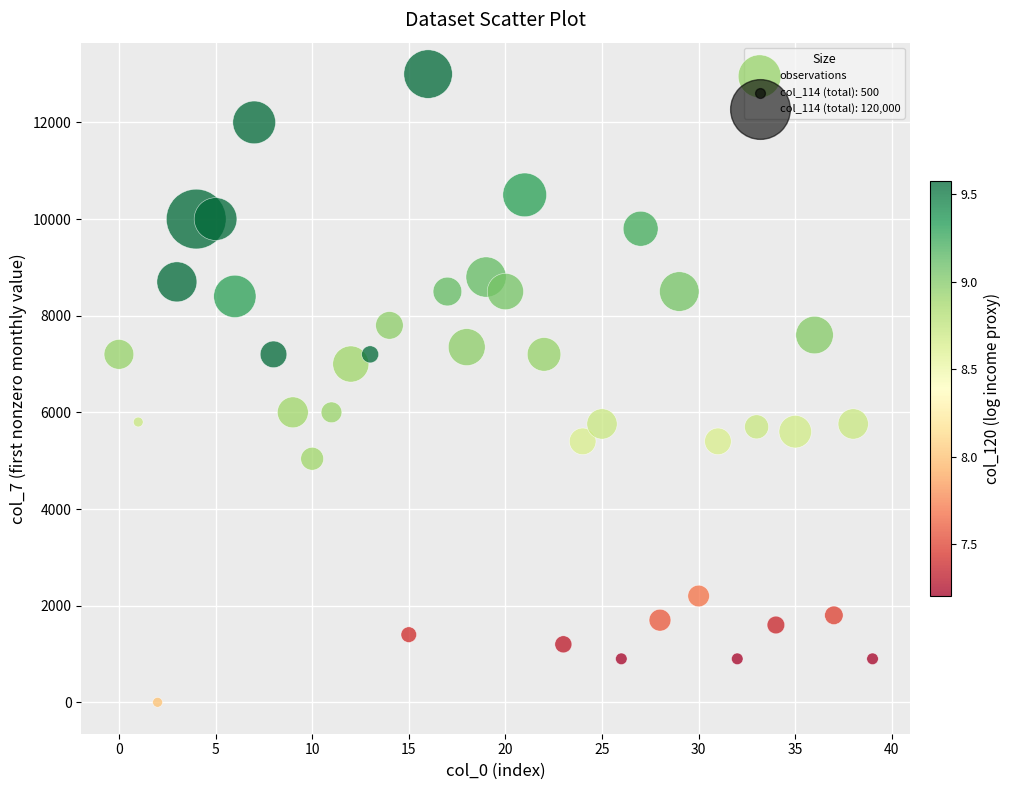

What is the range of Y values (max minus min)?

13000